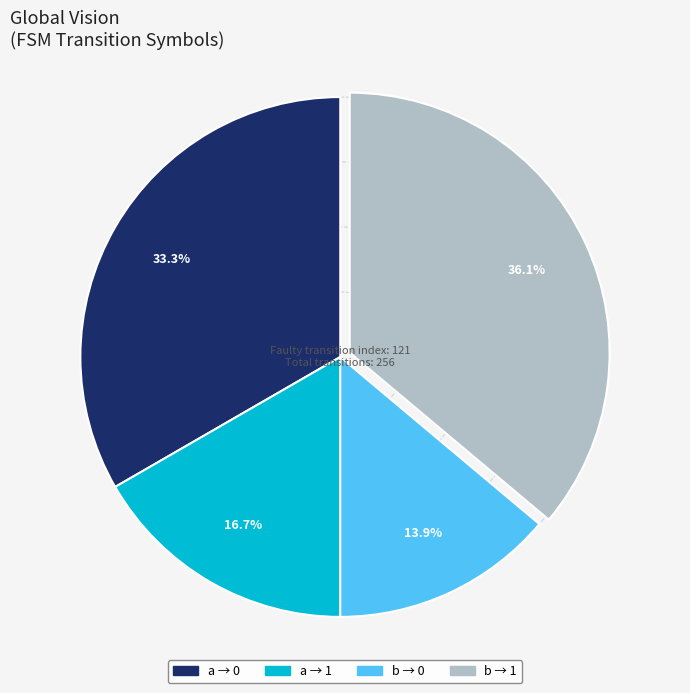

Is there a majority slice in this chart?

No